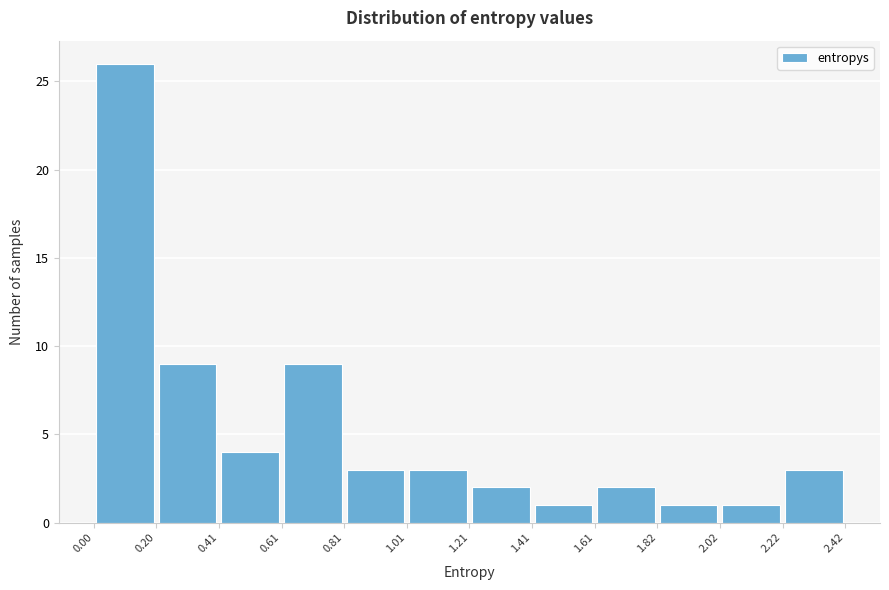

Which range on the x-axis has the tallest bar?

0.00 to 0.20